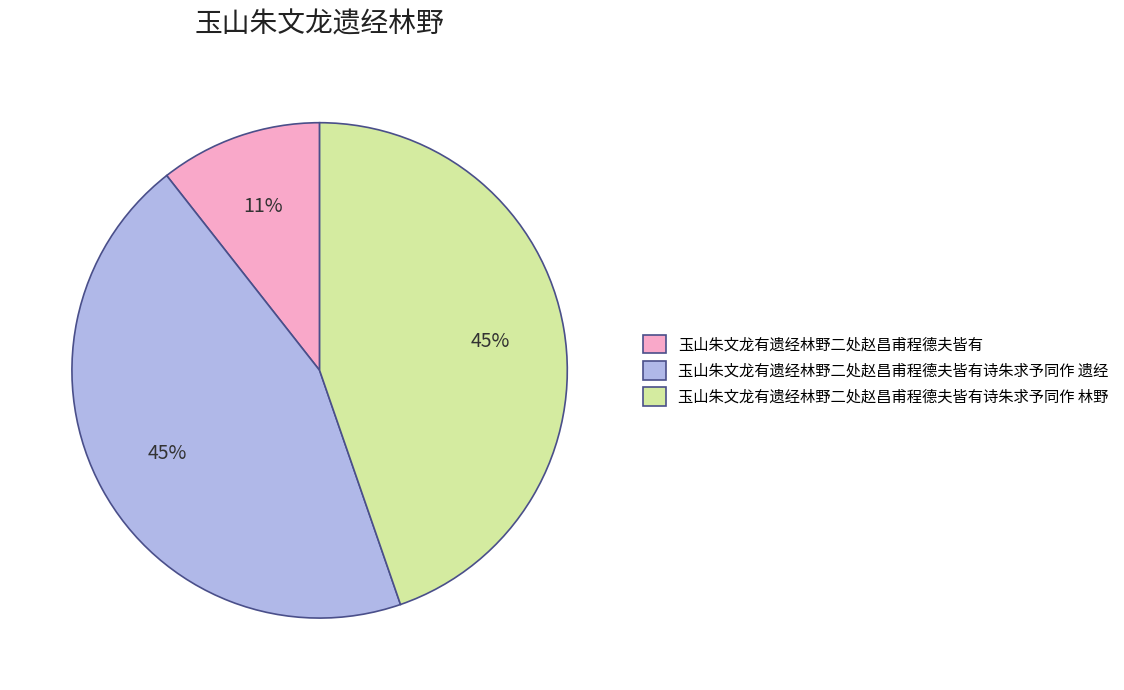

What is the smallest slice in the pie chart?

玉山朱文龙有遗经林野二处赵昌甫程德夫皆有